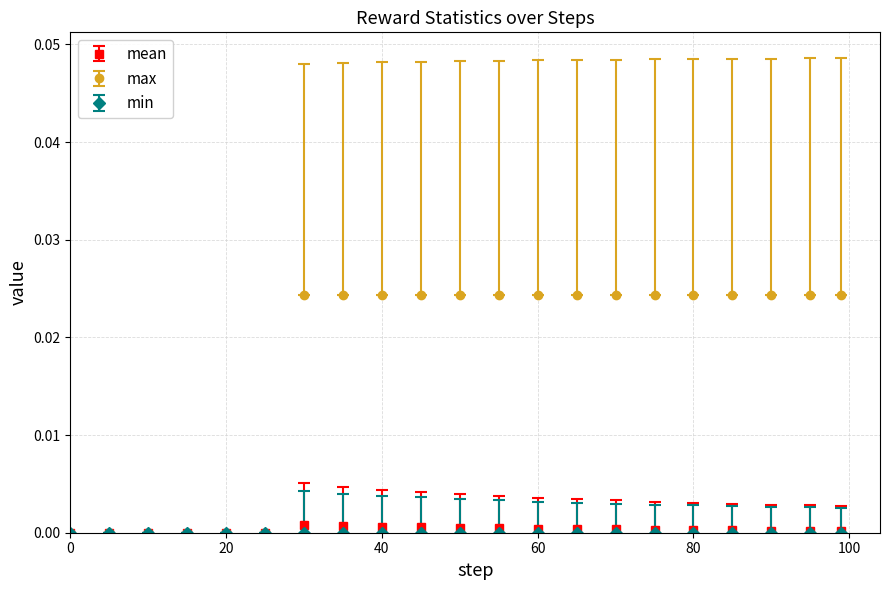

Which series has the largest total across all categories?

max